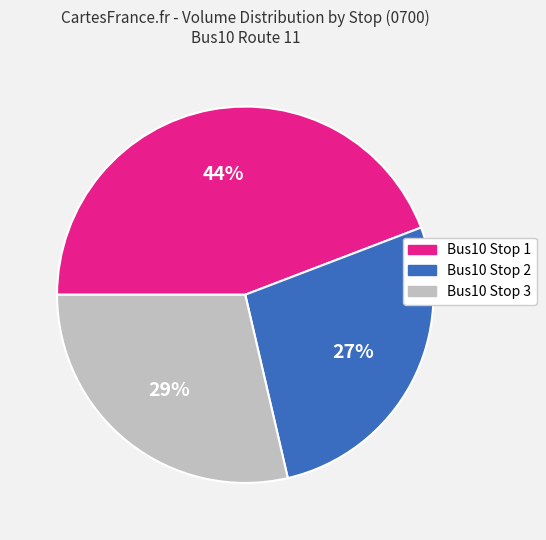

Count the number of slices in the pie.

3